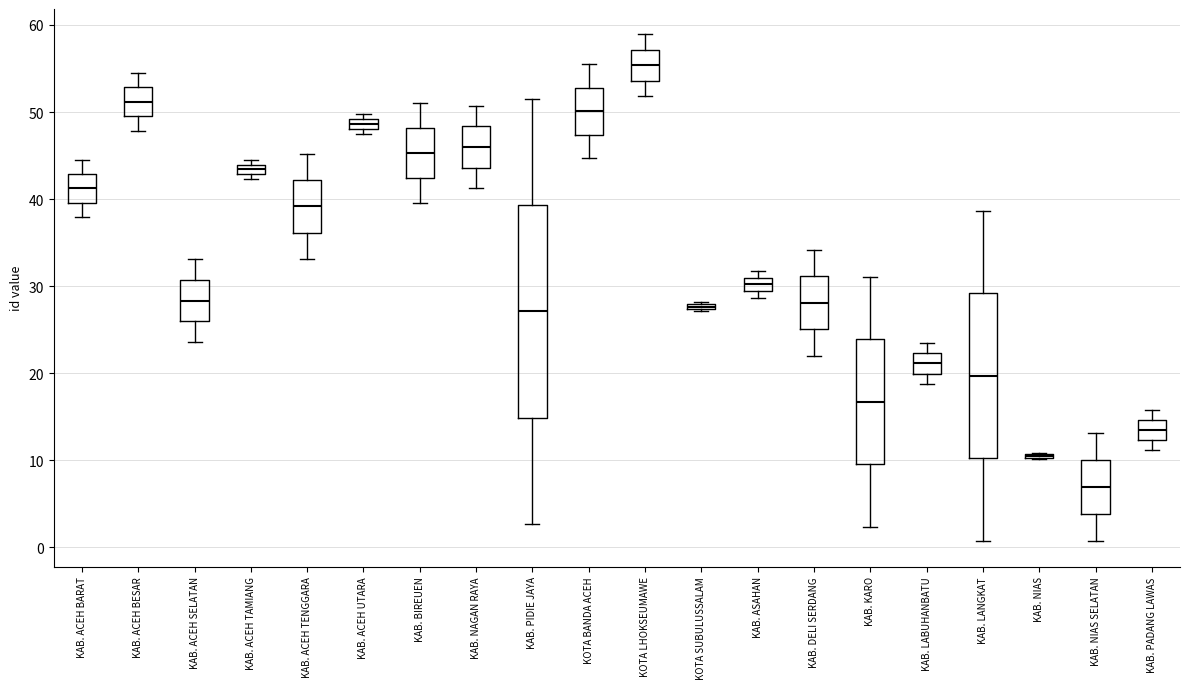

Where is the lower edge of the box for KAB. ACEH SELATAN on the y-axis? The values are not printed on the chart, so give them approximately, as read against the axis.

26